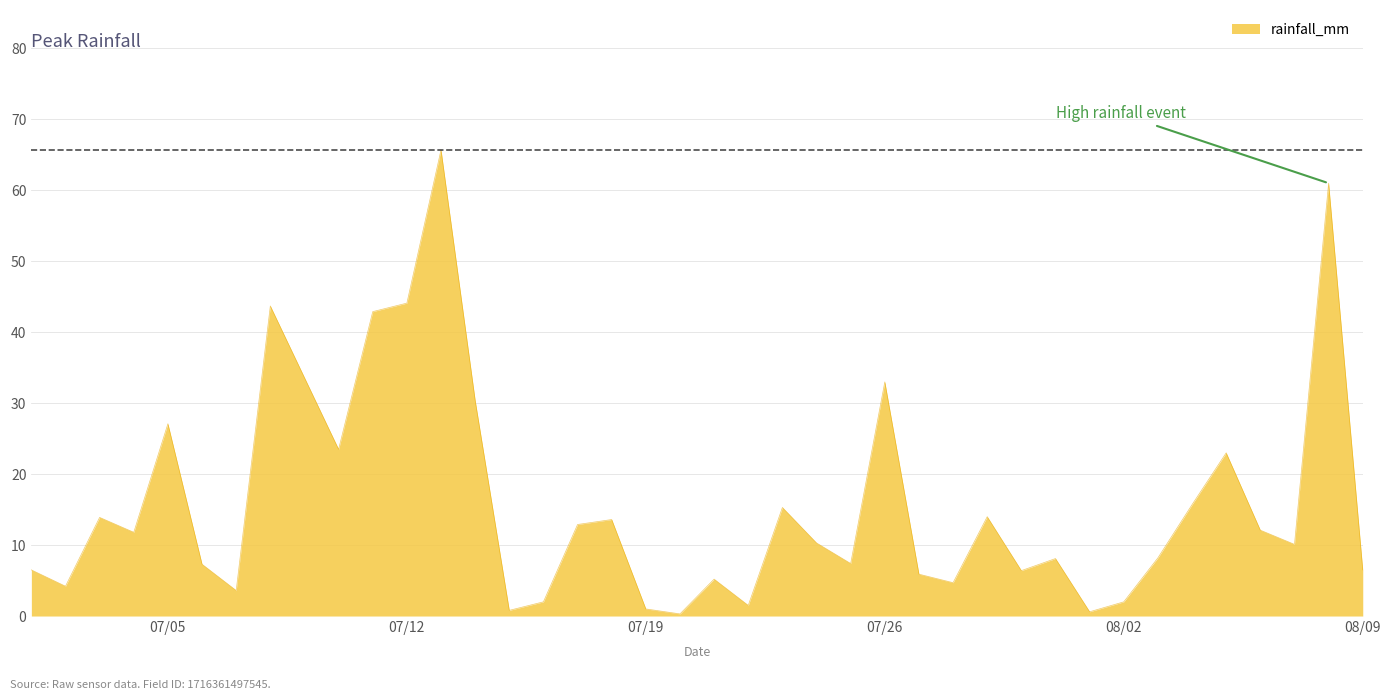

How many categories are shown in the chart?

40